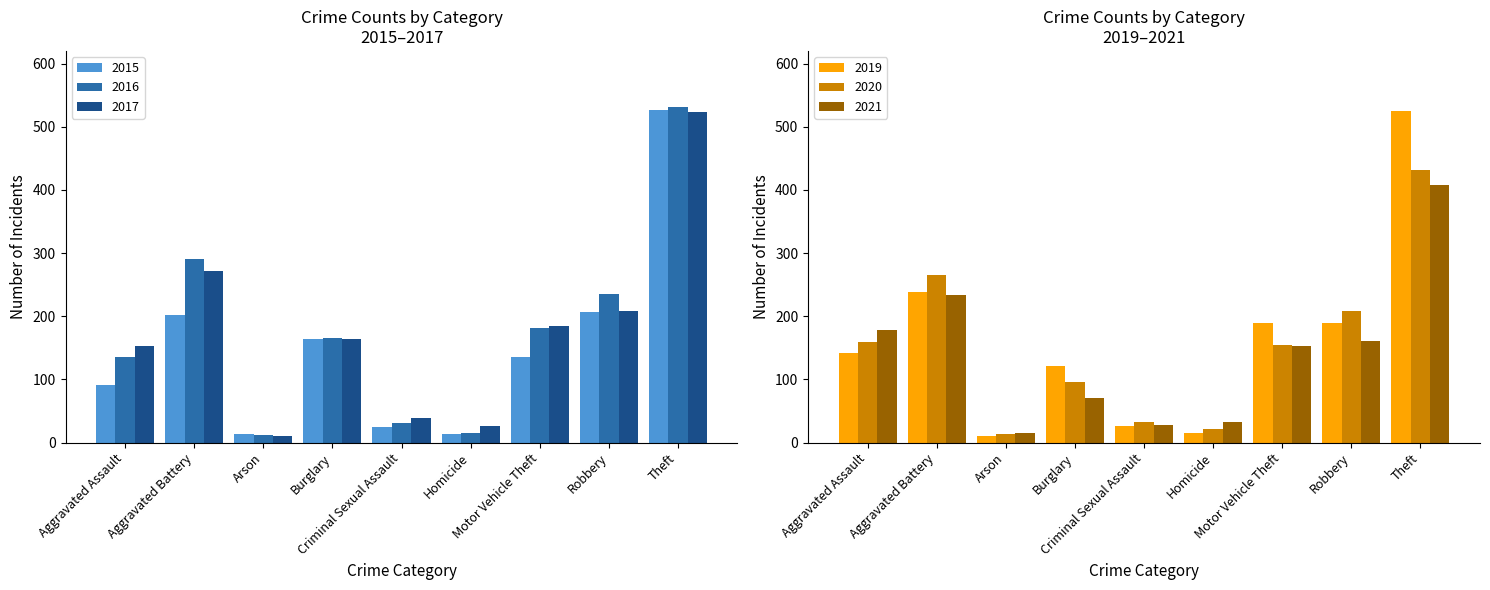

What is the difference between the 2019 values at Burglary and Aggravated Assault?

21